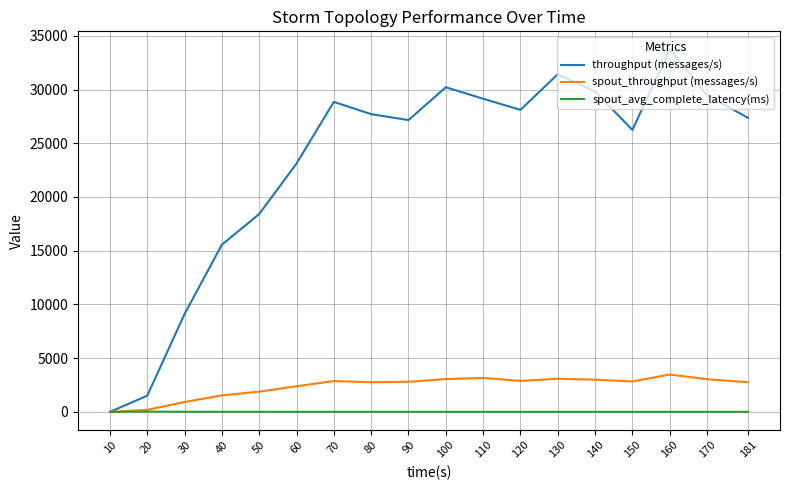

The spout_throughput (messages/s) series shows 2757.0 at 181. True or false?

True